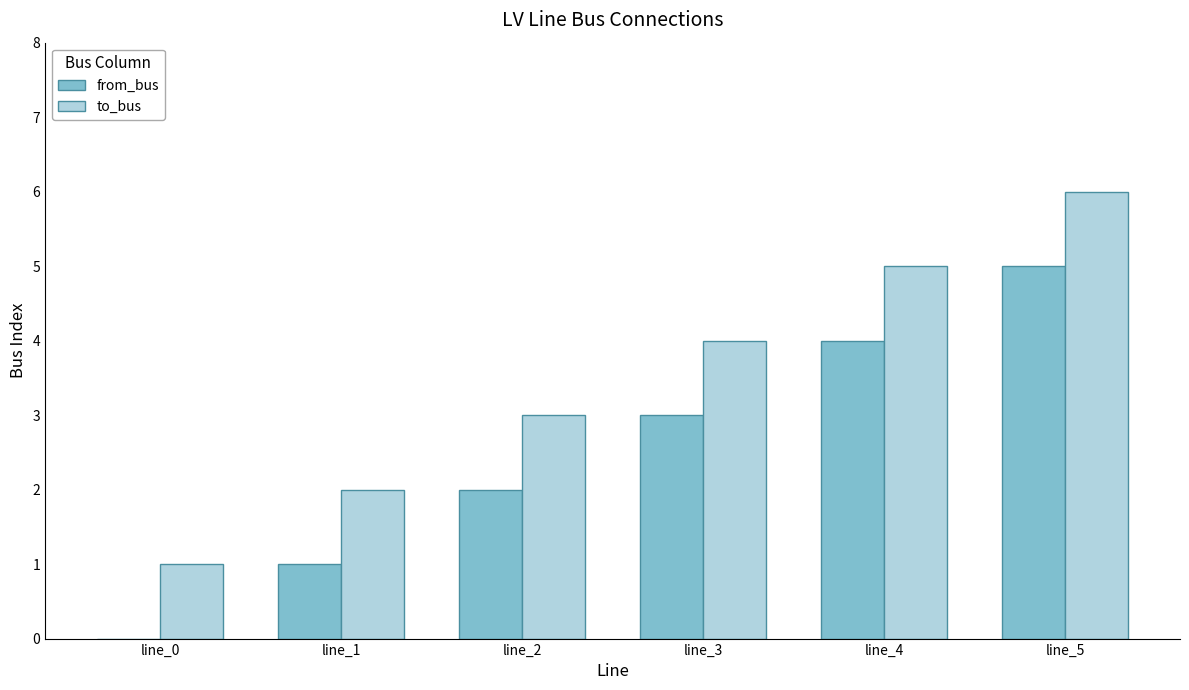

The value of to_bus at line_1 is 3. True or false?

False